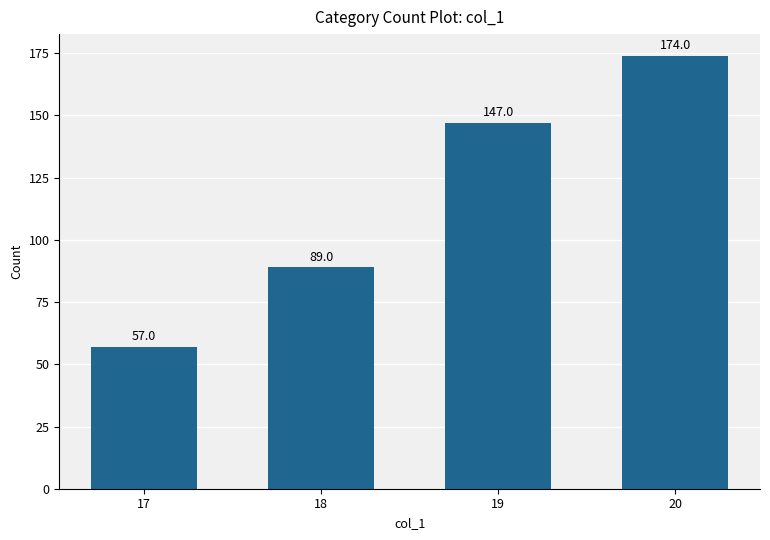

Reading left to right, what are all the values shown in this chart?

57	89	147	174